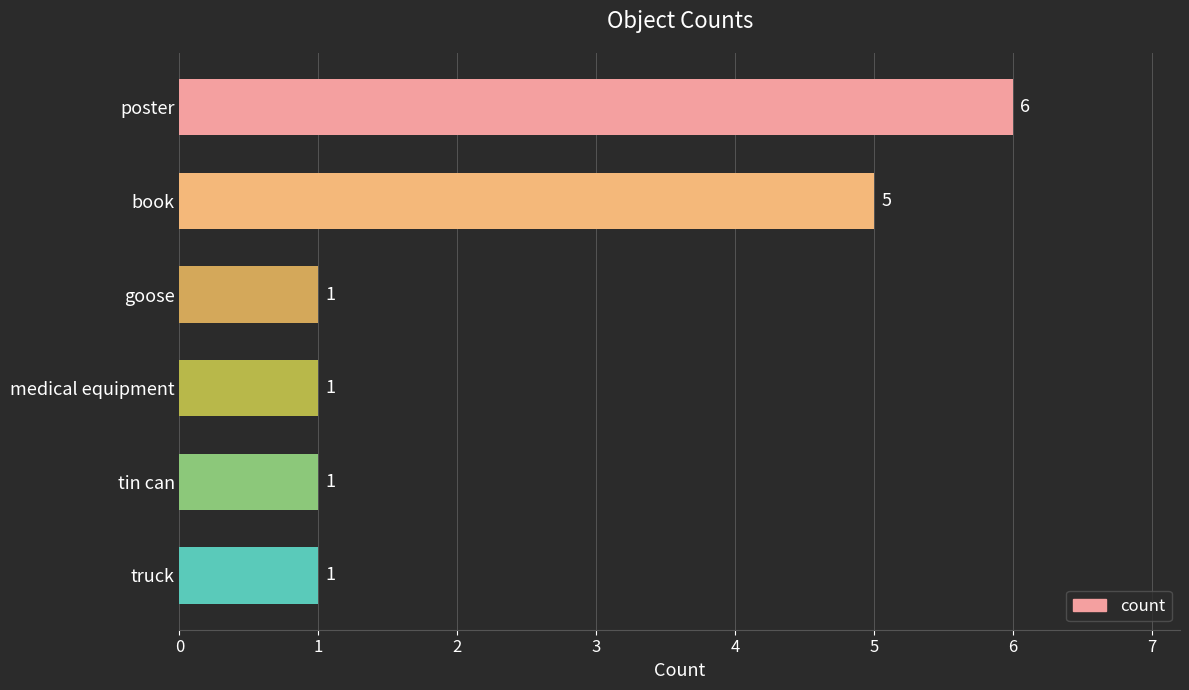

What is the minimum value shown in the chart?

1